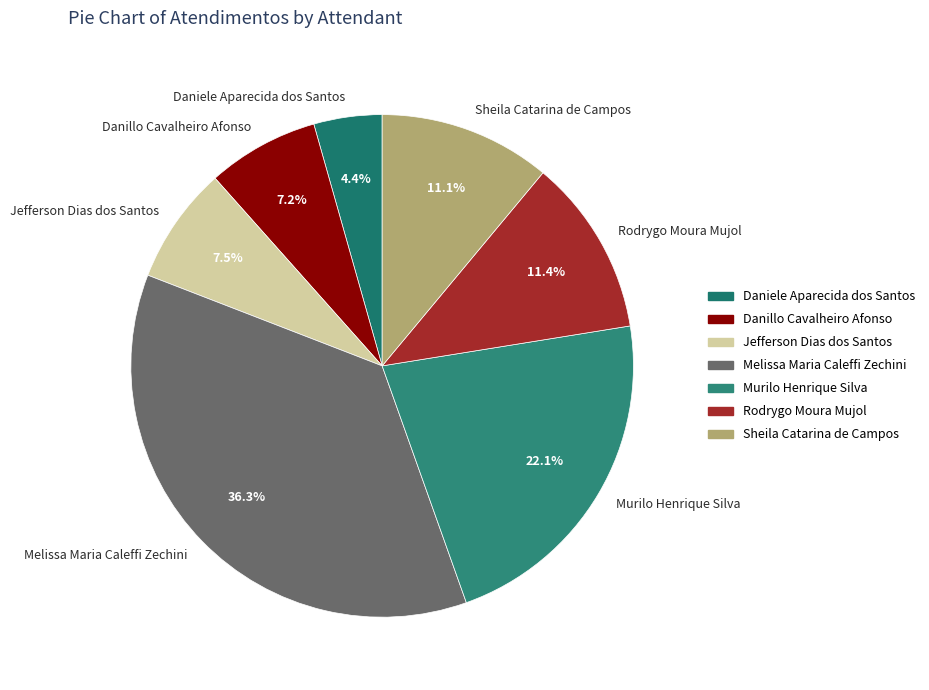

To the nearest percent, what portion does Melissa Maria Caleffi Zechini represent?

36%